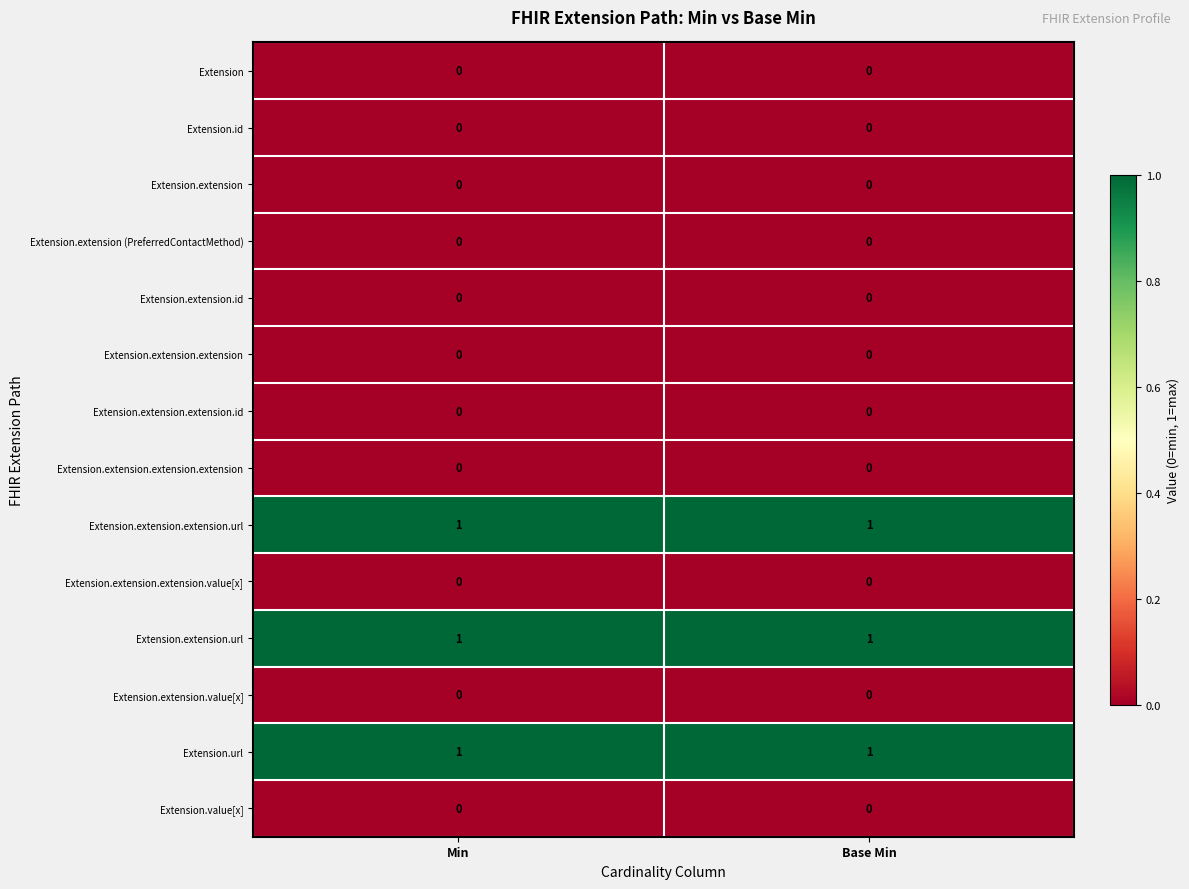

What is the total value across all series at Base Min?

3